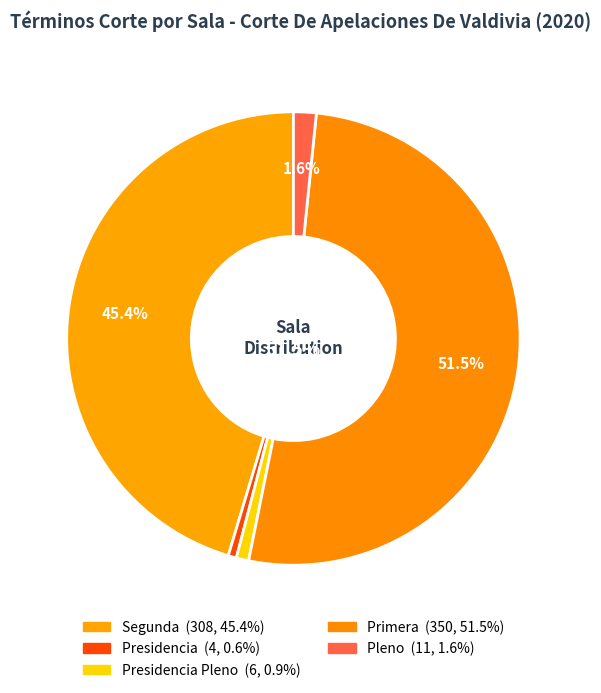

Is there a majority slice in this chart?

Yes